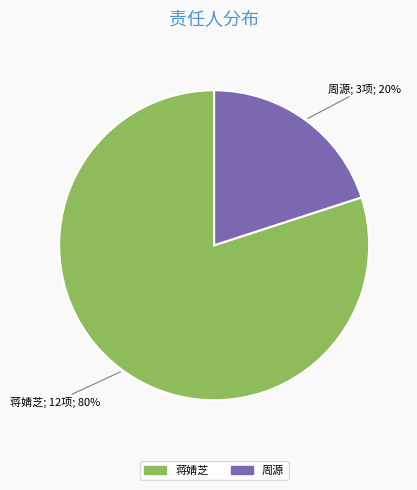

Count the number of slices in the pie.

2